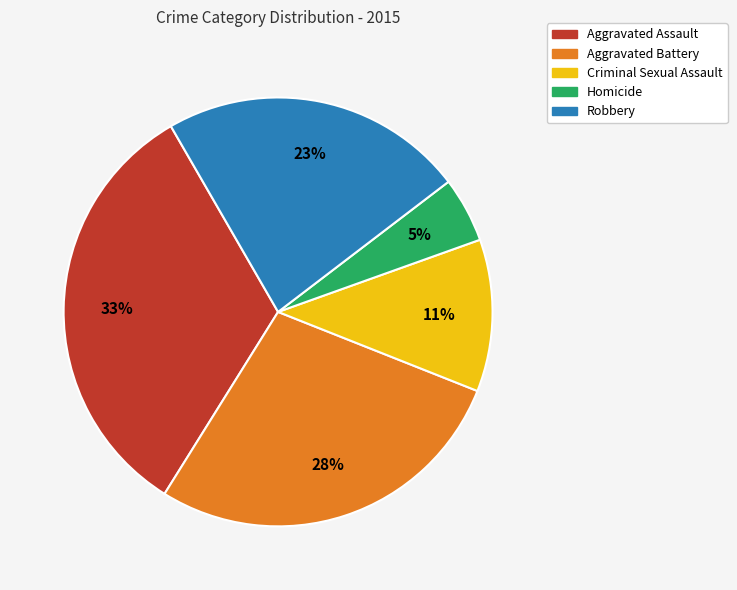

Which category has the smallest portion of the pie?

Homicide